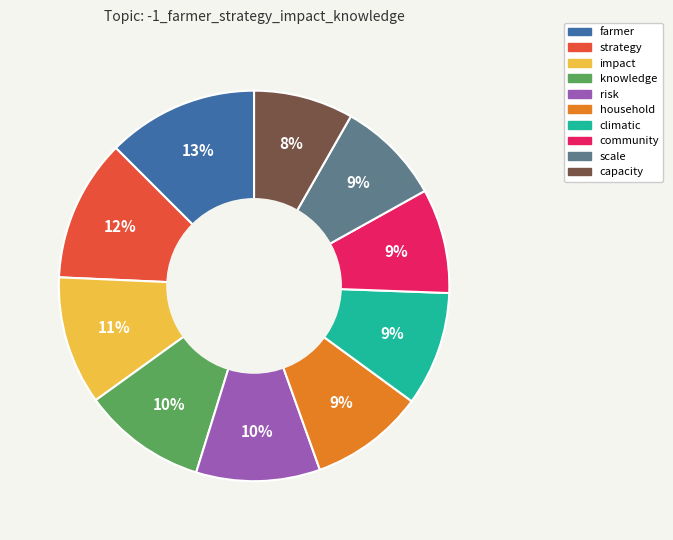

Count the number of slices in the pie.

10